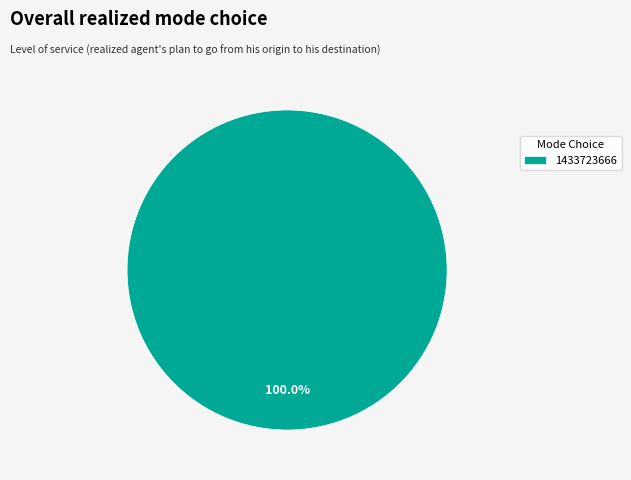

Does 1433723666 account for over 50% of the chart?

Yes